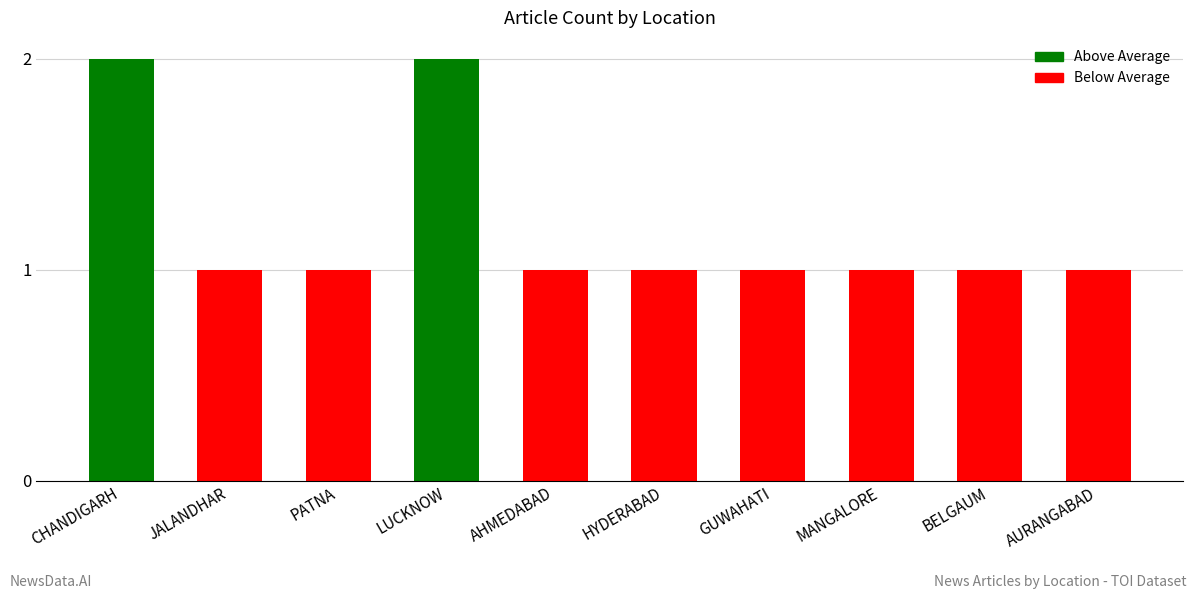

What is the sum of all values?

12